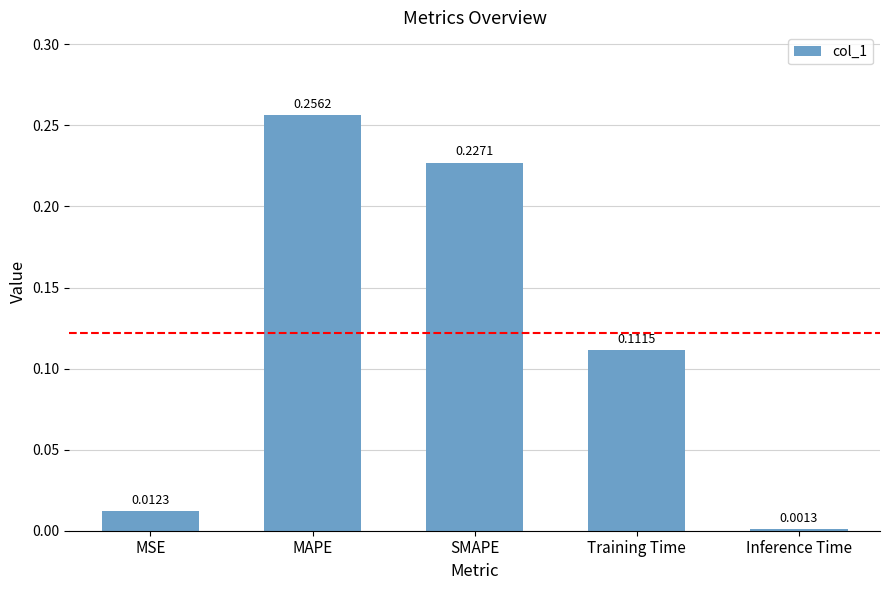

What position from the right is Inference Time?

1